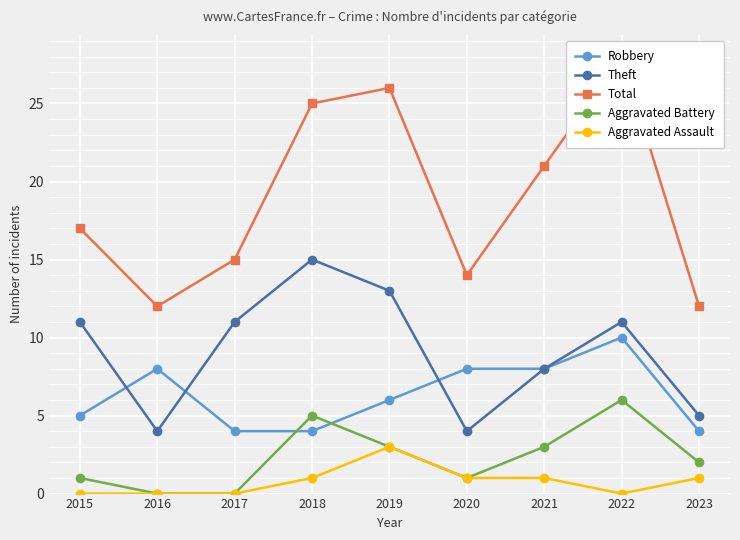

Reading right to left, extract all data points from this chart.

Robbery: 4	10	8	8	6	4	4	8	5
Theft: 5	11	8	4	13	15	11	4	11
Total: 12	28	21	14	26	25	15	12	17
Aggravated Battery: 2	6	3	1	3	5	0	0	1
Aggravated Assault: 1	0	1	1	3	1	0	0	0